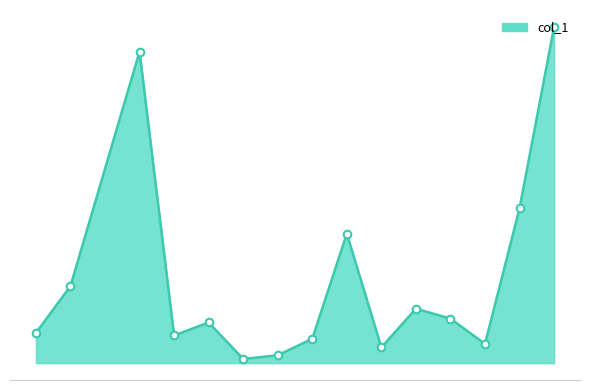

Is this an area chart (filled region under the line)?

Yes